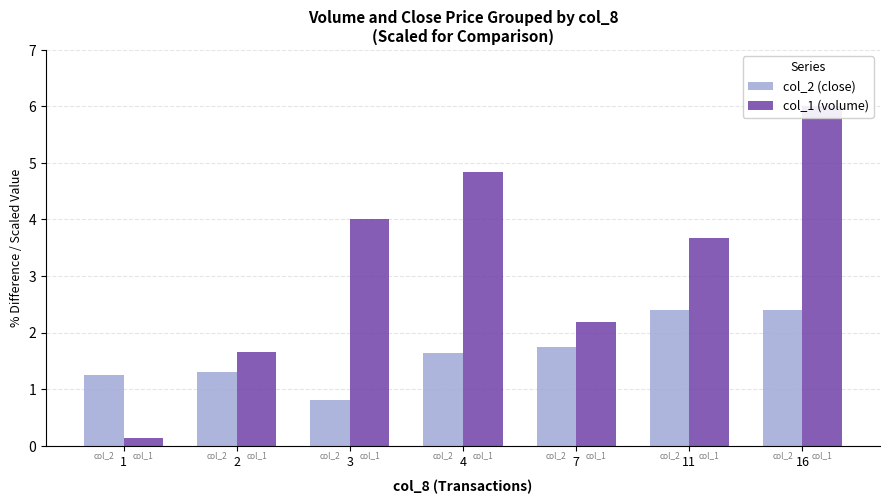

What is the greatest value displayed?

6.0